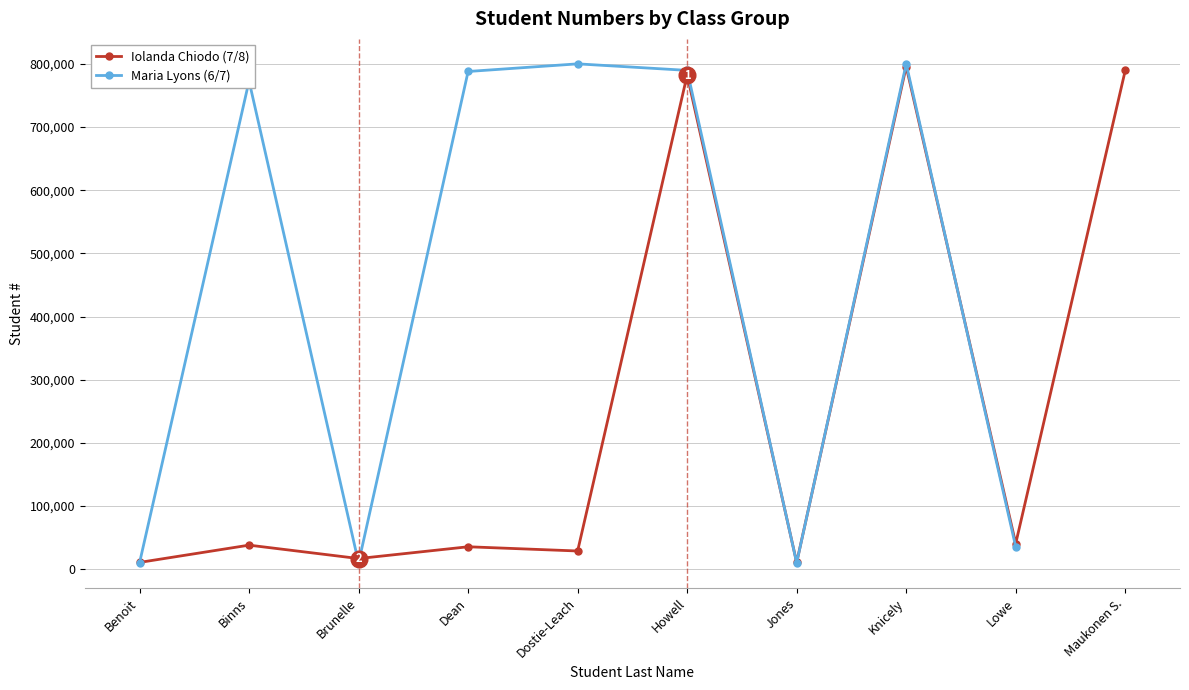

Is this an area chart (filled region under the line)?

No